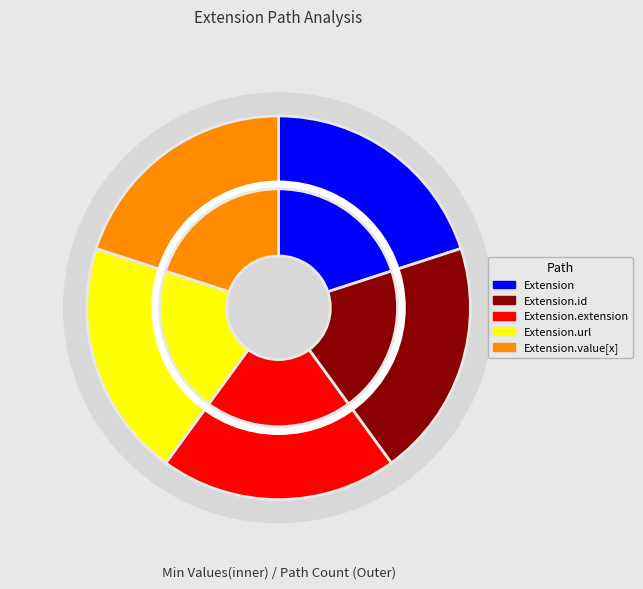

How many slices are in this pie chart?

5